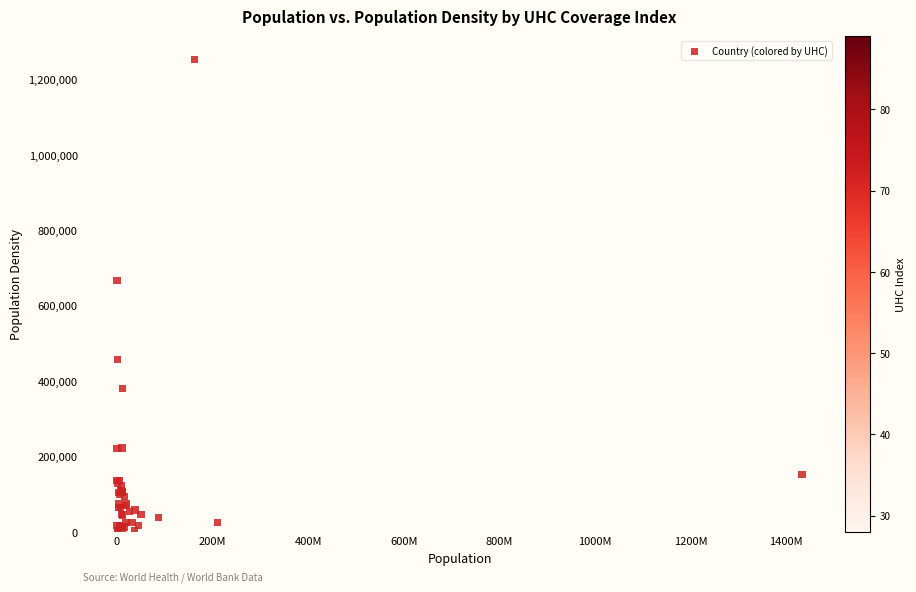

What Y value in the scatter plot is closest to 627282?

667491